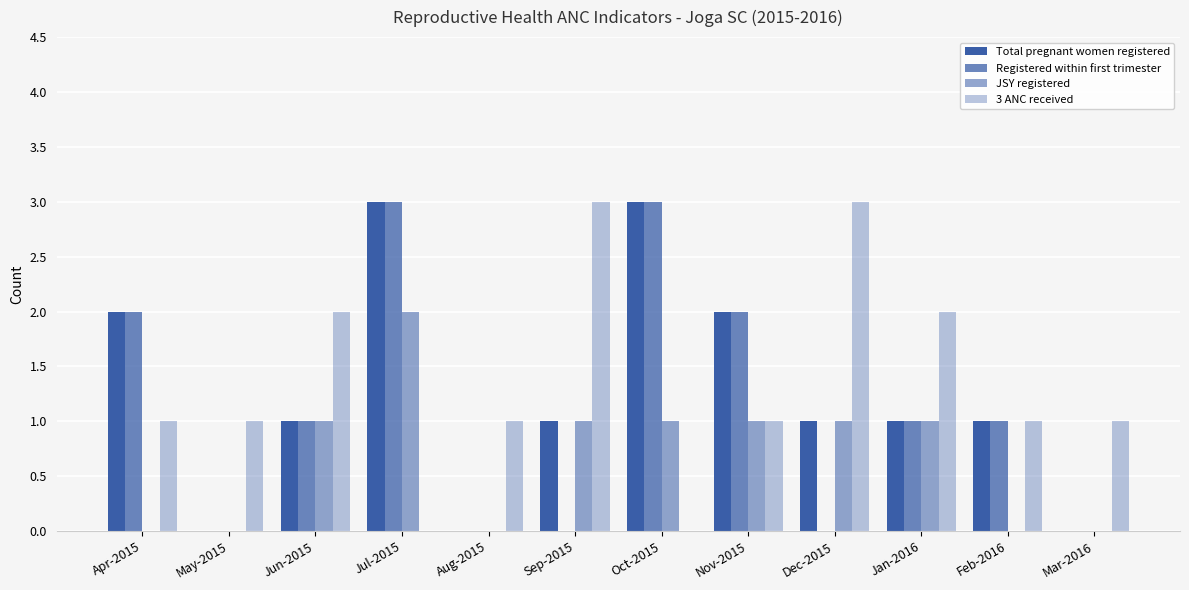

What is the greatest value displayed?

3